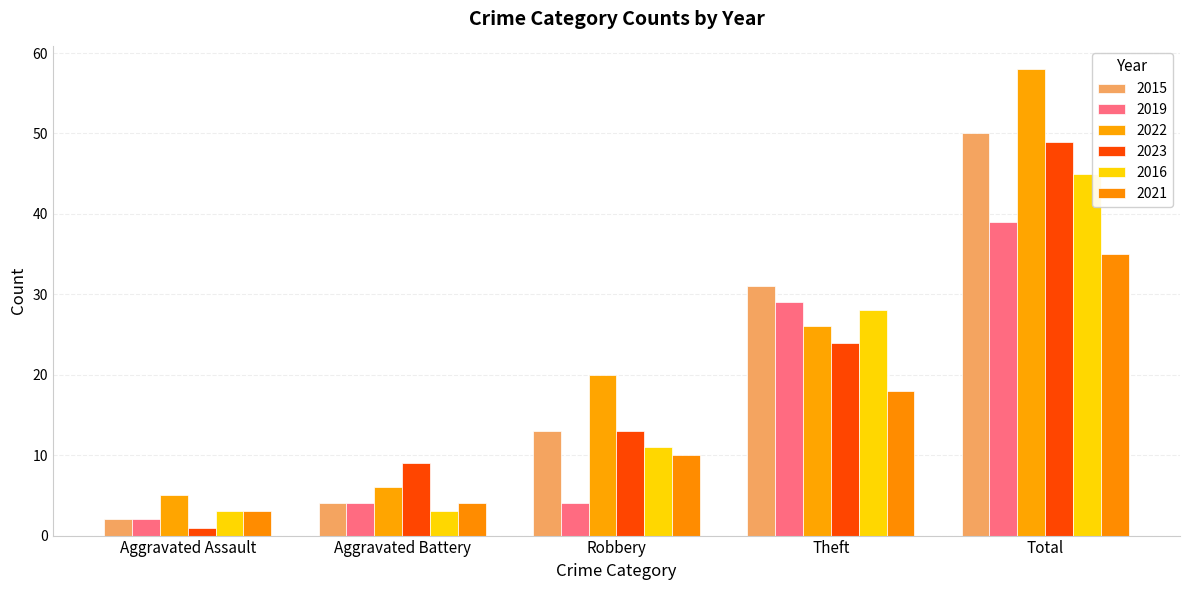

What is the smallest value displayed?

1